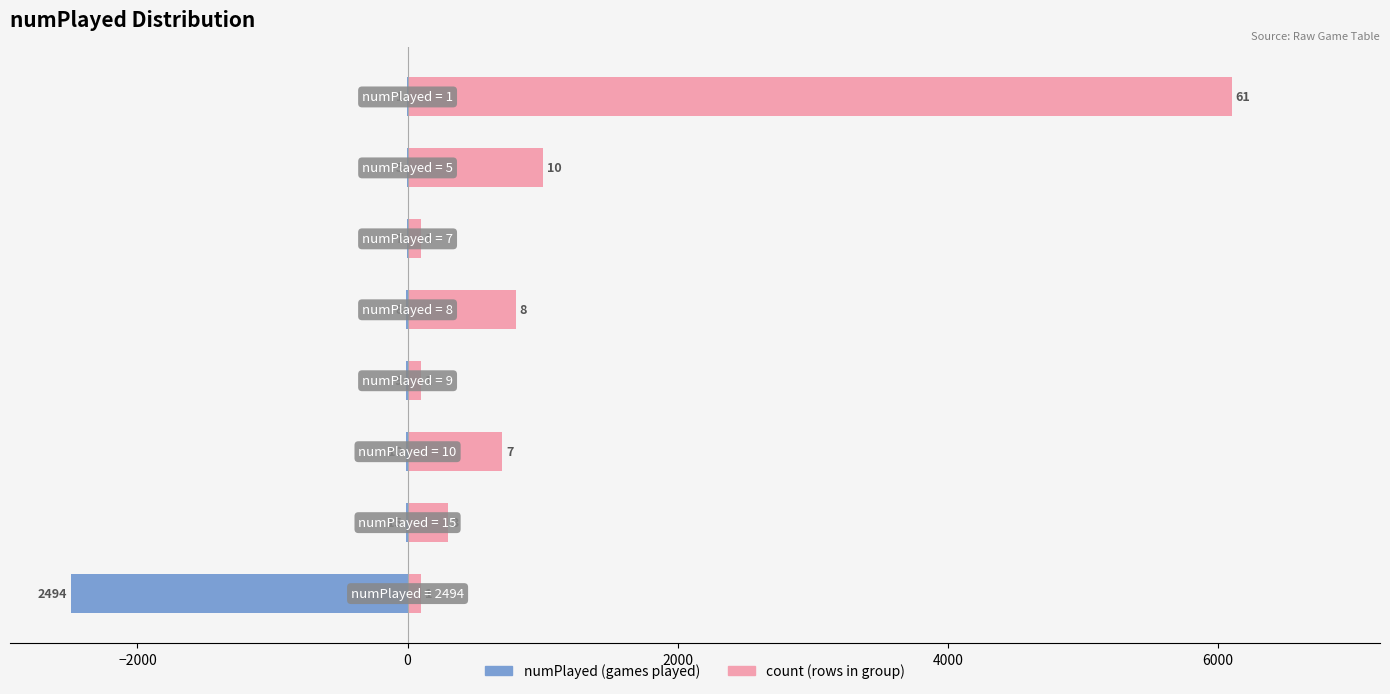

How many groups of bars are there?

8